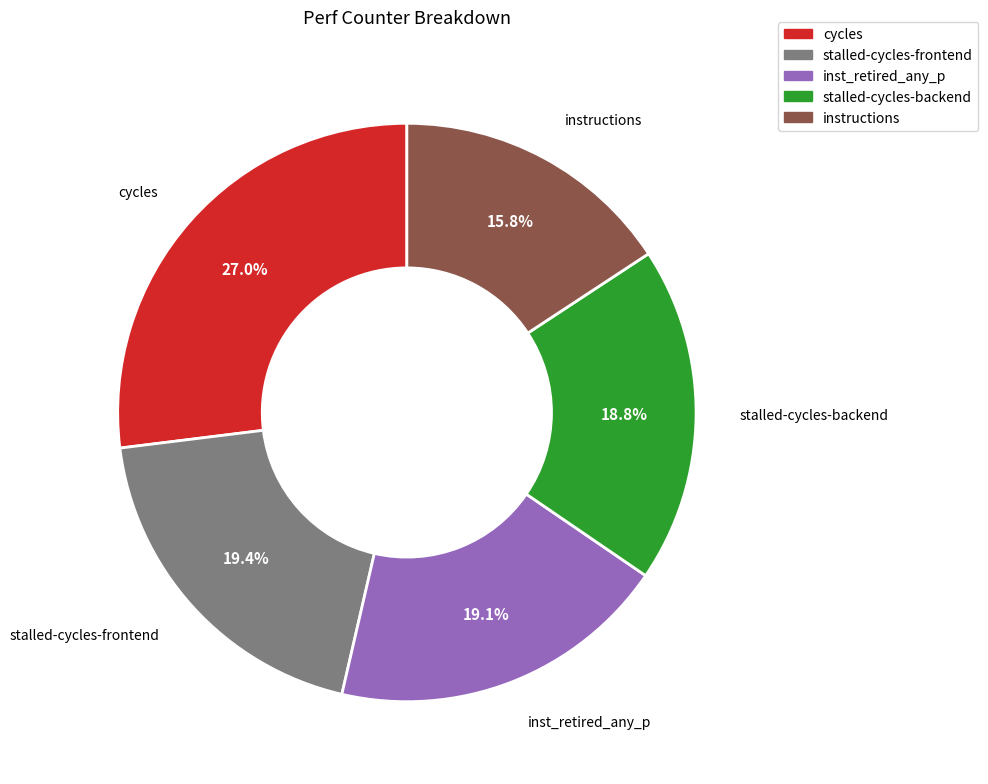

Is it true that instructions is 30% of the pie?

False